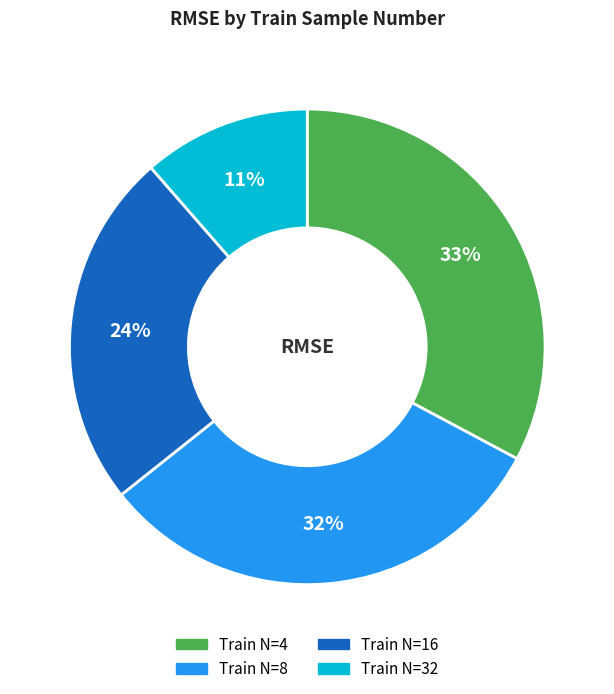

To the nearest percent, what portion does Train N=32 represent?

11%